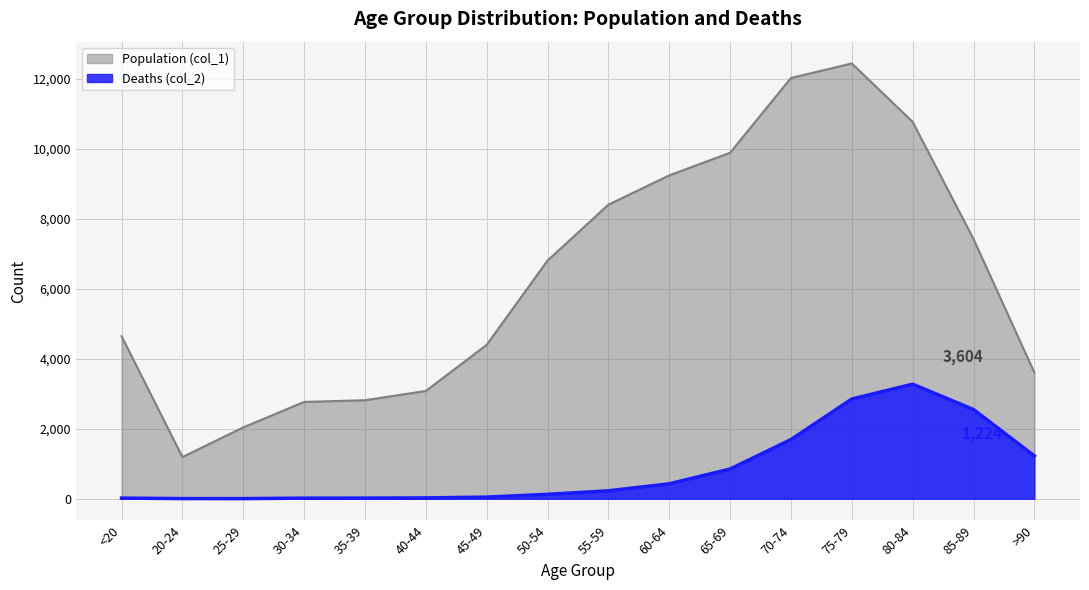

Does the chart display data point markers on the line(s)?

No